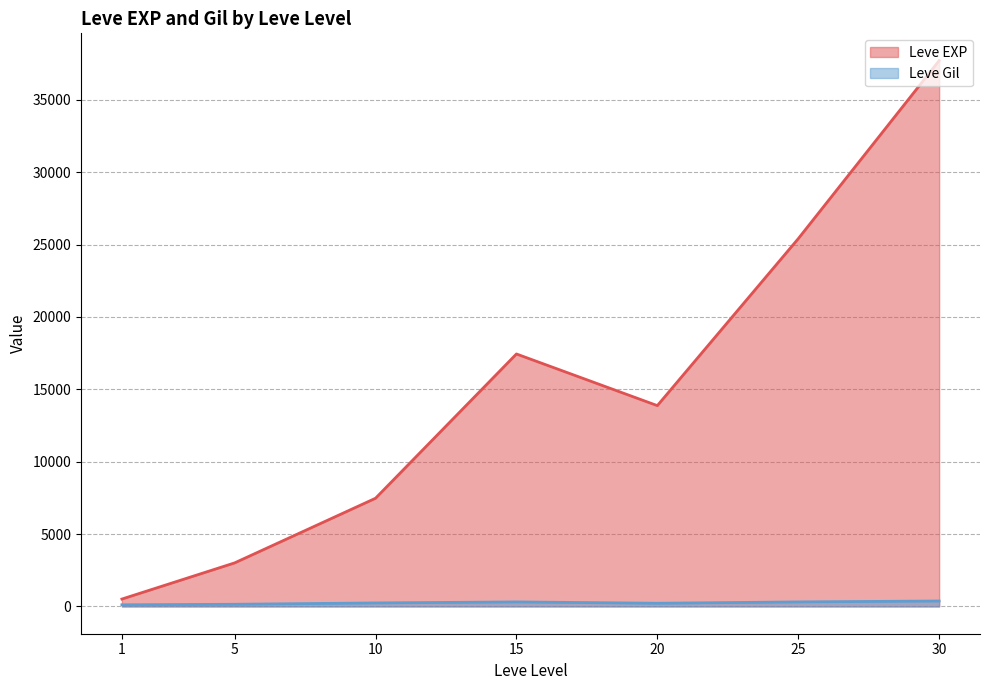

What is the greatest value displayed?

37715.0